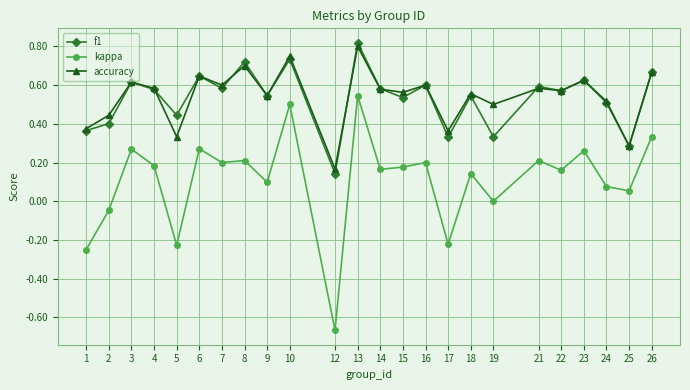

Where is the first local maximum for kappa?

3